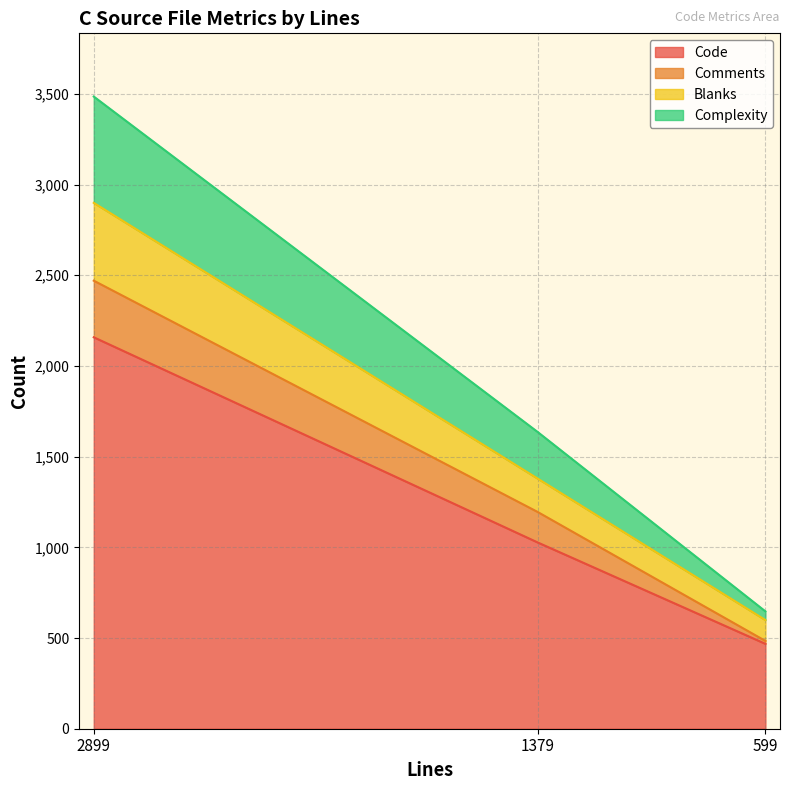

What are all the series names shown in the legend?

Code, Comments, Blanks, Complexity